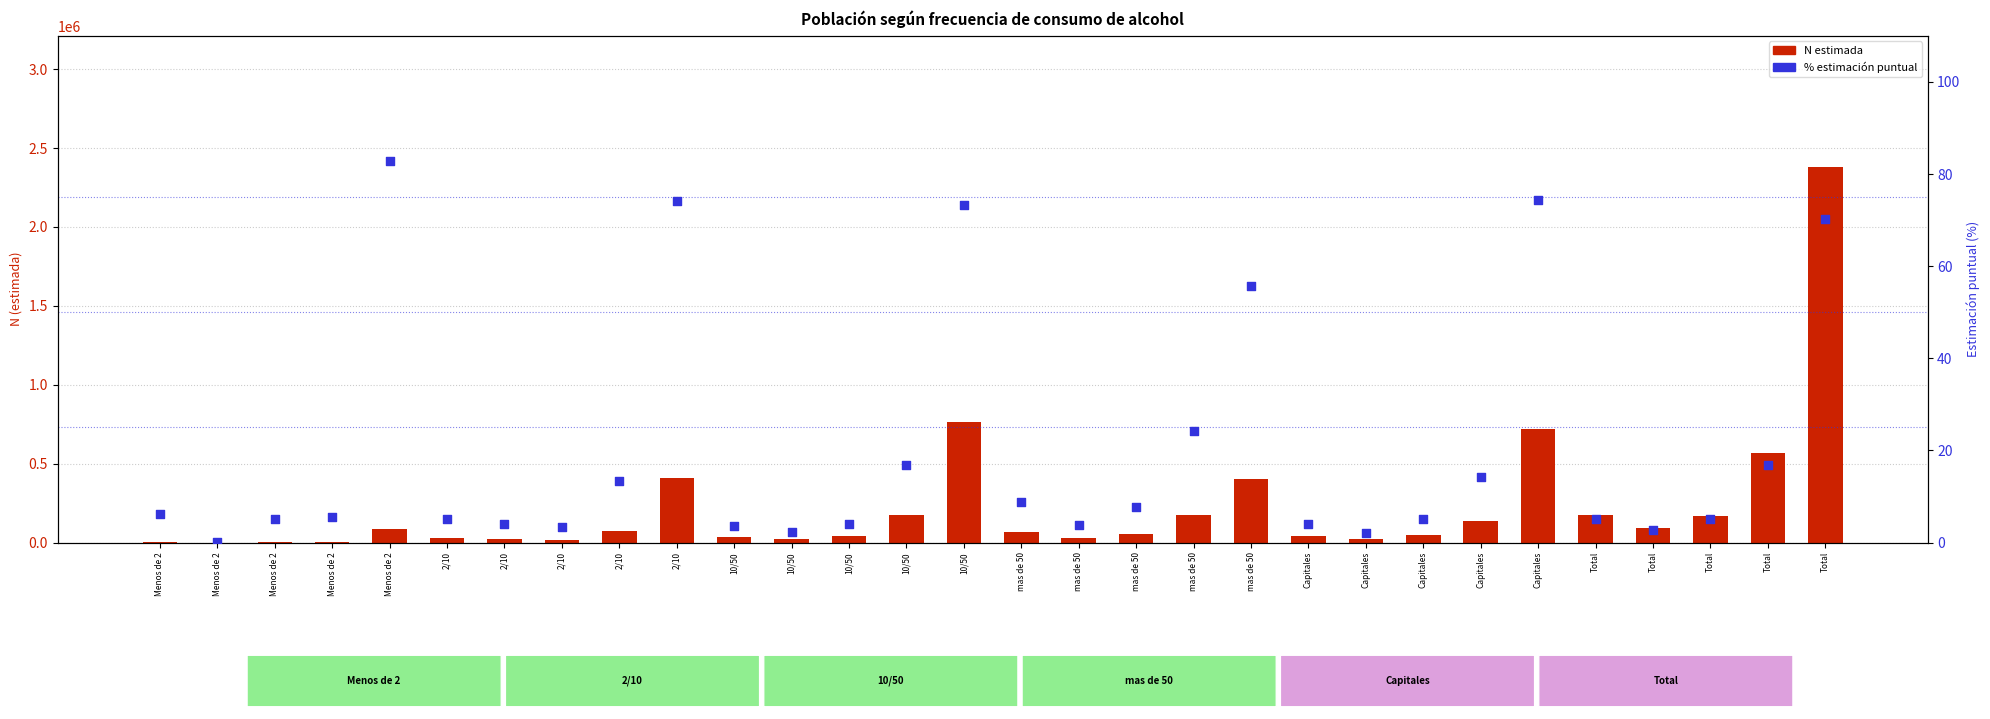

Which series has the largest total across all categories?

N estimada